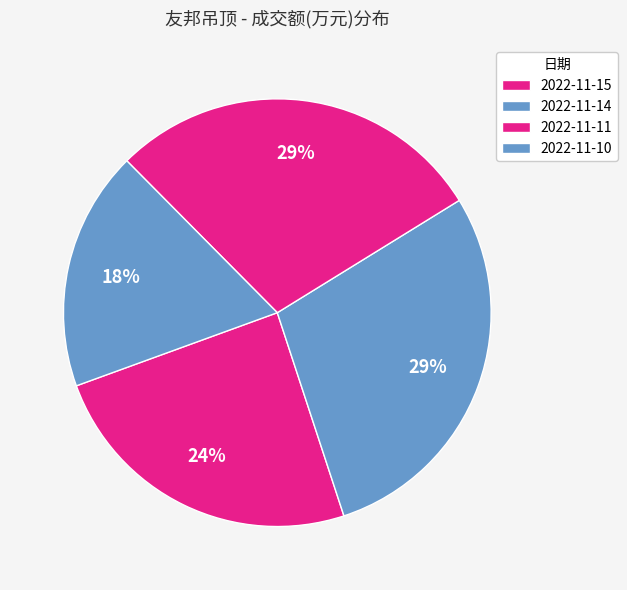

How many slices are in this pie chart?

4